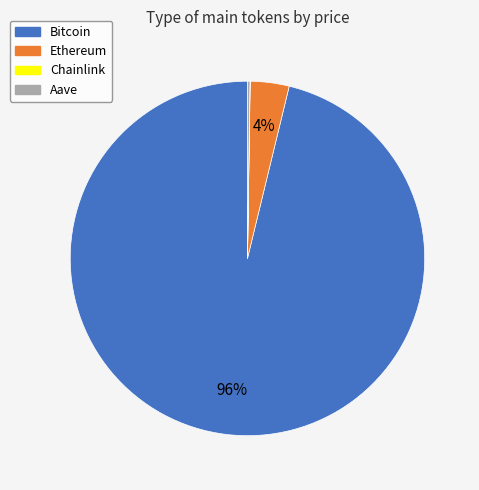

Which slice is the largest?

Bitcoin